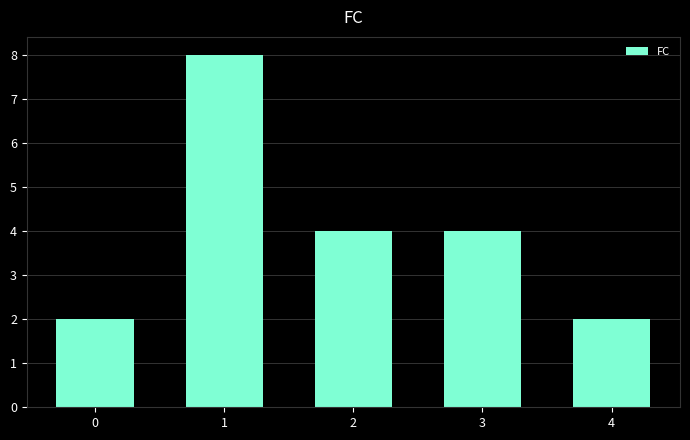

The chart shows a value of 6 at 3. True or false?

False